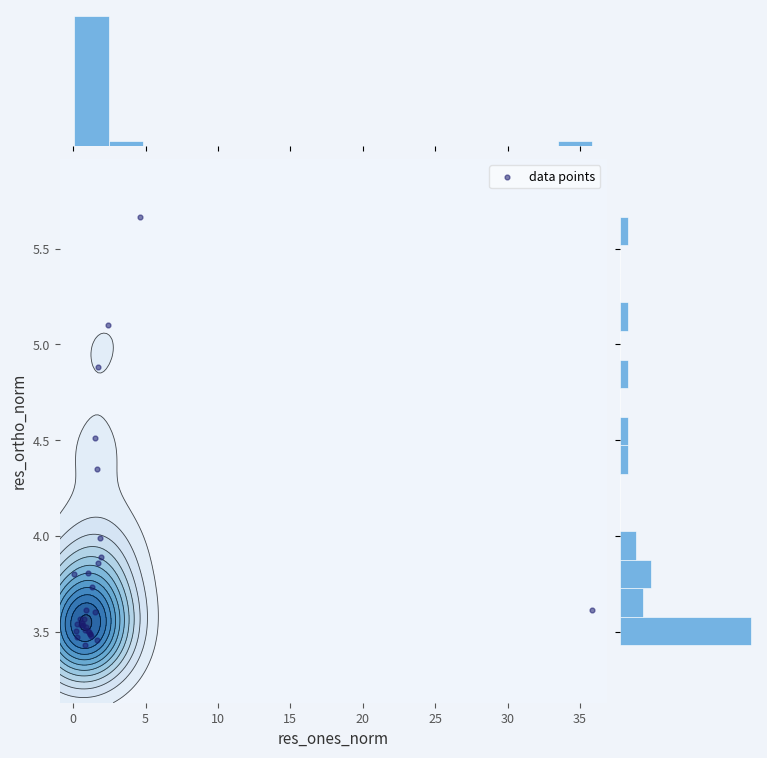

How many distinct data groups are displayed?

1